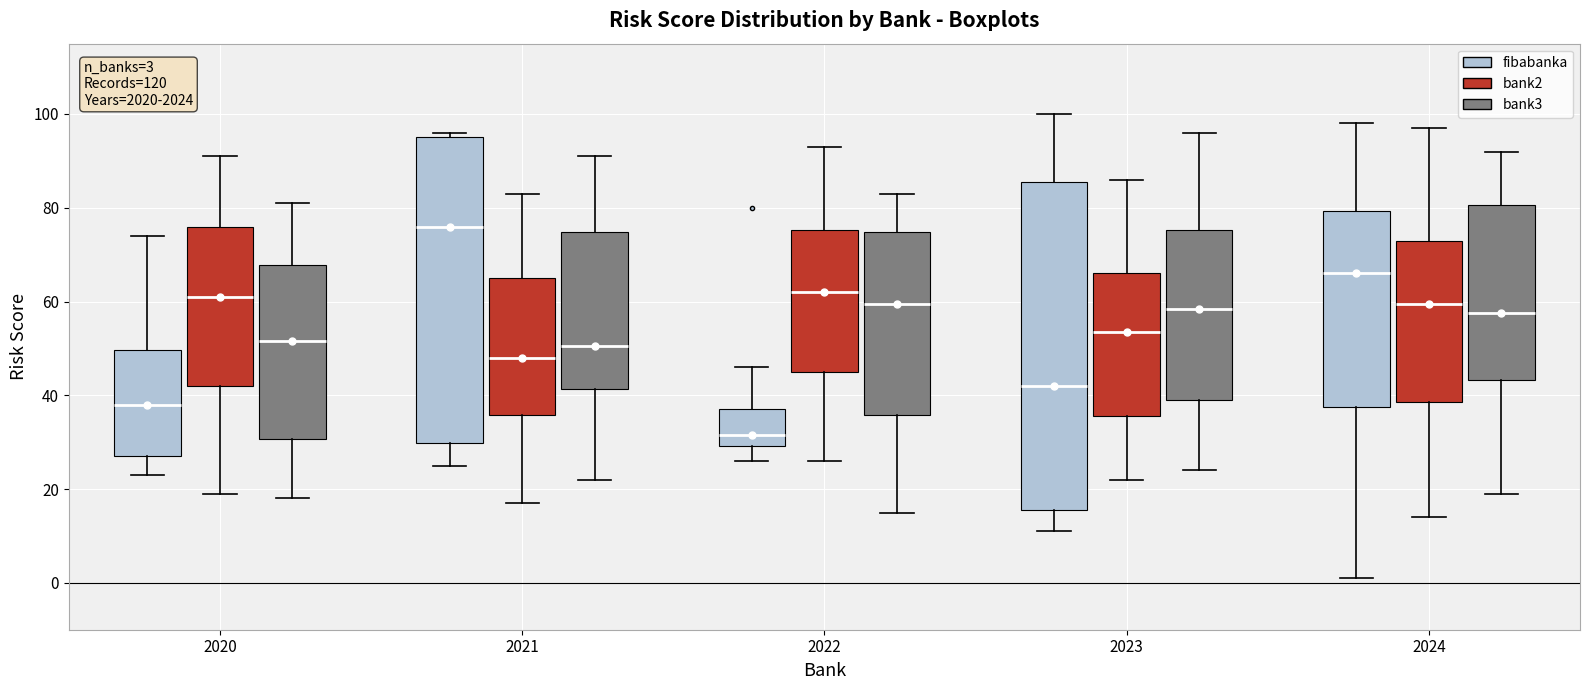

Which box is the tallest, from its lower edge to its upper edge?

2023 (fibabanka)